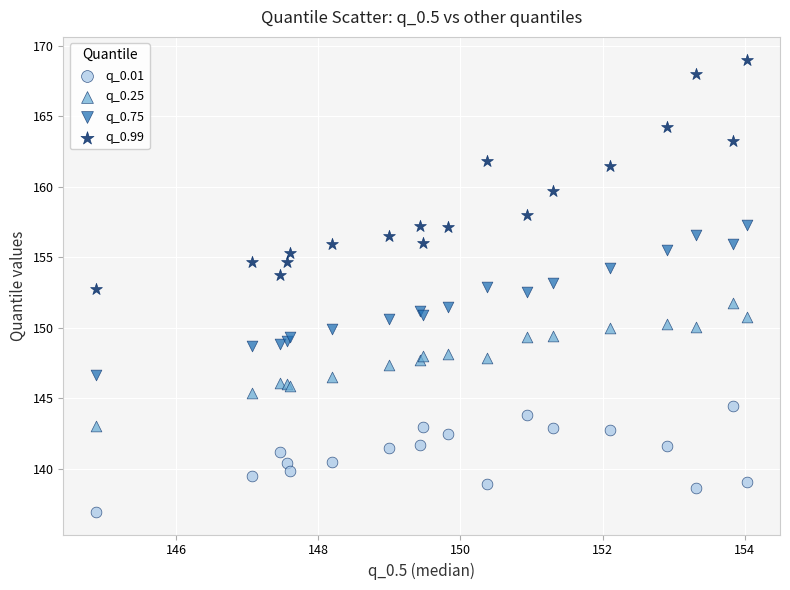

Which series reaches the maximum Y coordinate?

q_0.99